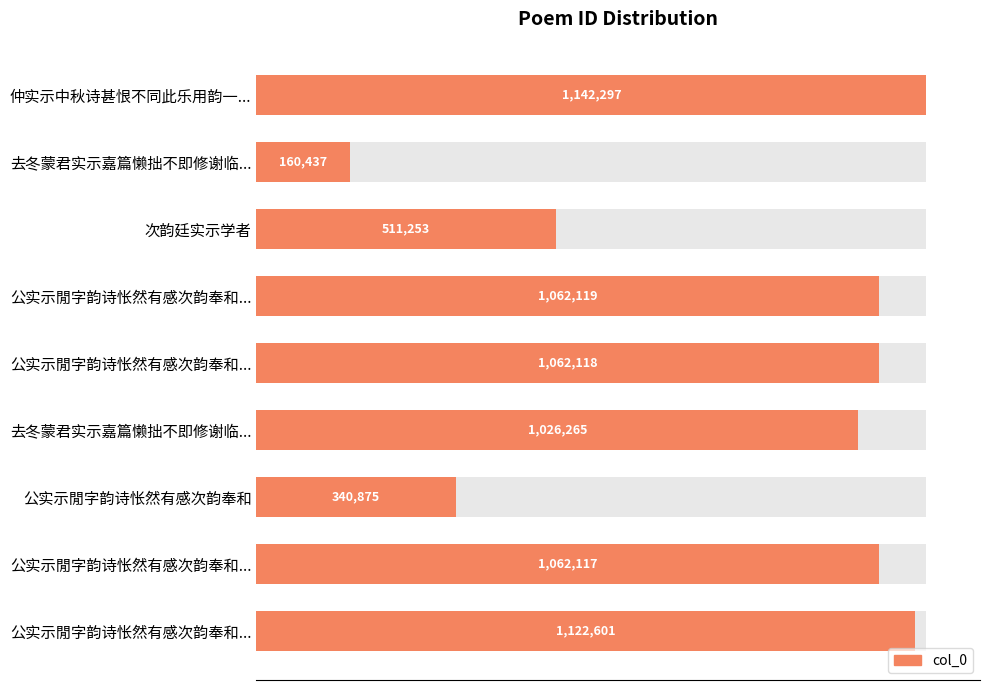

The chart shows a value of 574372 at 仲实示中秋诗甚恨不同此乐用韵一.... True or false?

False